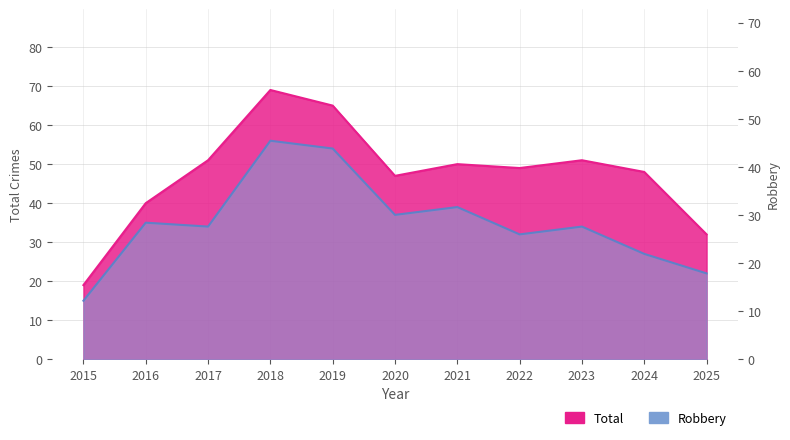

True or false: Robbery and Total cross at least once.

False